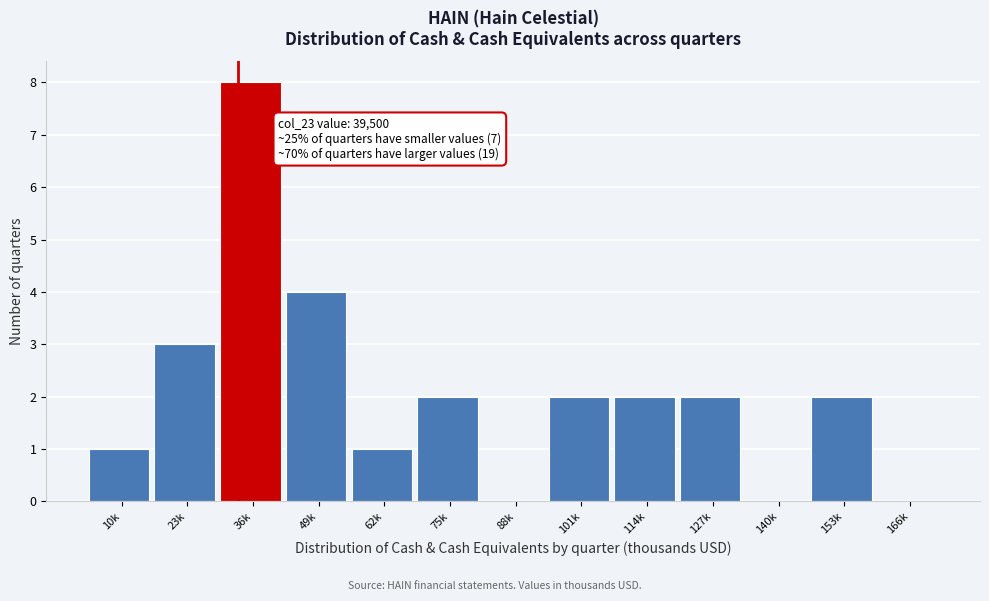

Reading right to left, list all the values displayed in this chart.

166k=0	153k=2	140k=0	127k=2	114k=2	101k=2	88k=0	75k=2	62k=1	49k=4	36k=8	23k=3	10k=1